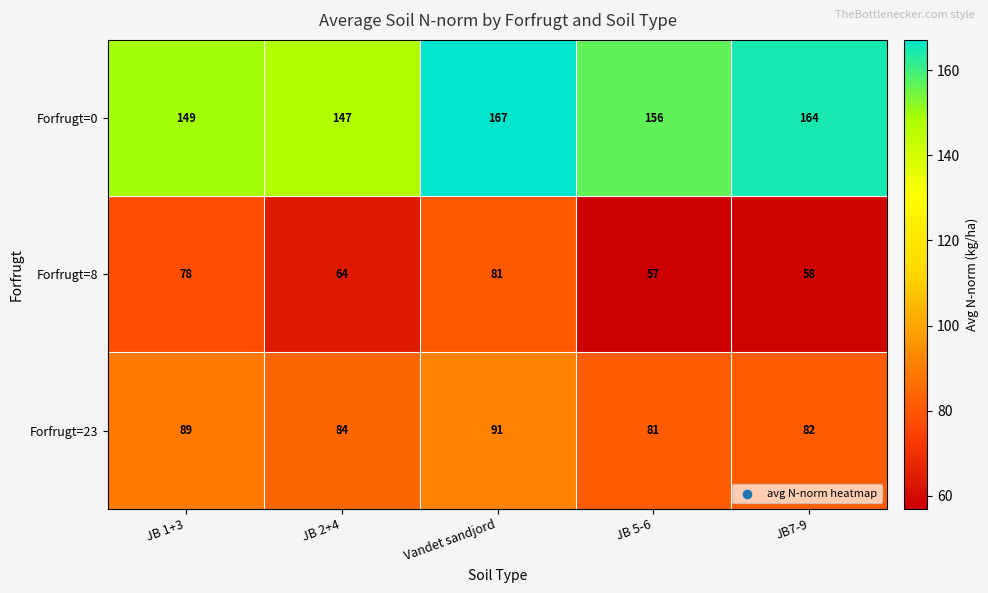

What is the total value across all series at JB7-9?

304